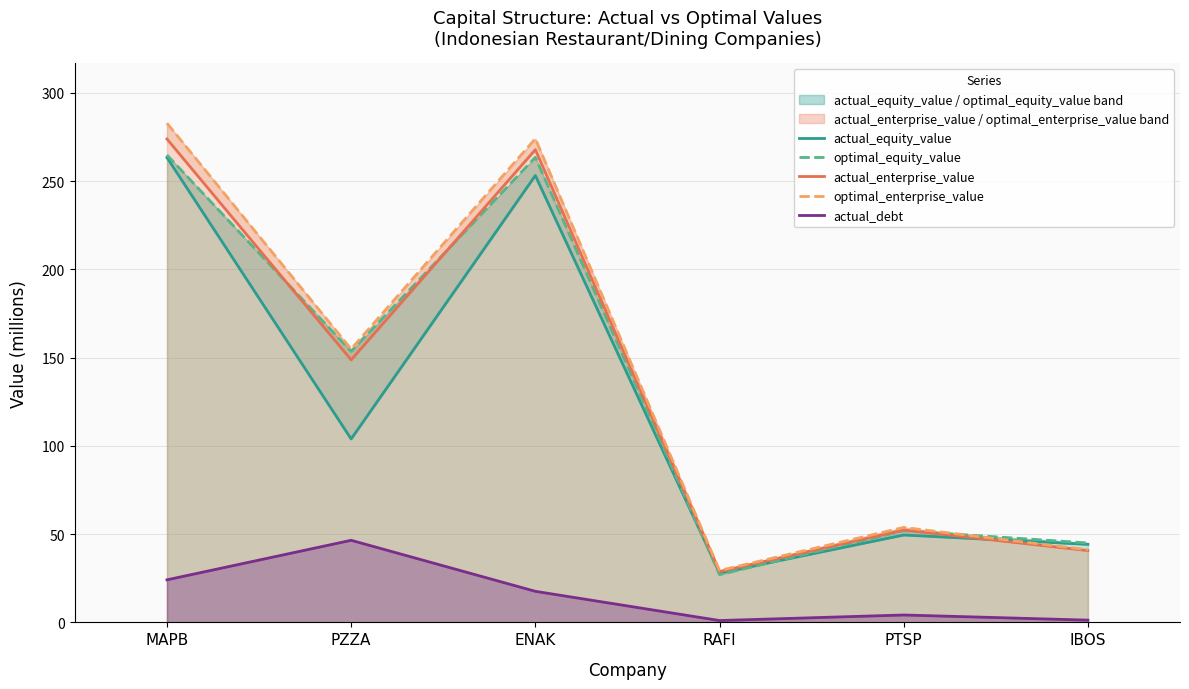

Reading right to left, transcribe all the data shown in this chart.

actual_equity_value: 44.2	49.5	28.0	253.1	103.9	263.3
optimal_equity_value: 45.0	51.9	27.0	263.4	153.5	264.8
actual_enterprise_value: 40.7	52.3	28.8	267.8	148.7	273.8
optimal_enterprise_value: 41.1	53.8	29.4	274.0	154.8	282.8
actual_debt: 1.3	4.2	1.1	17.6	46.5	24.1